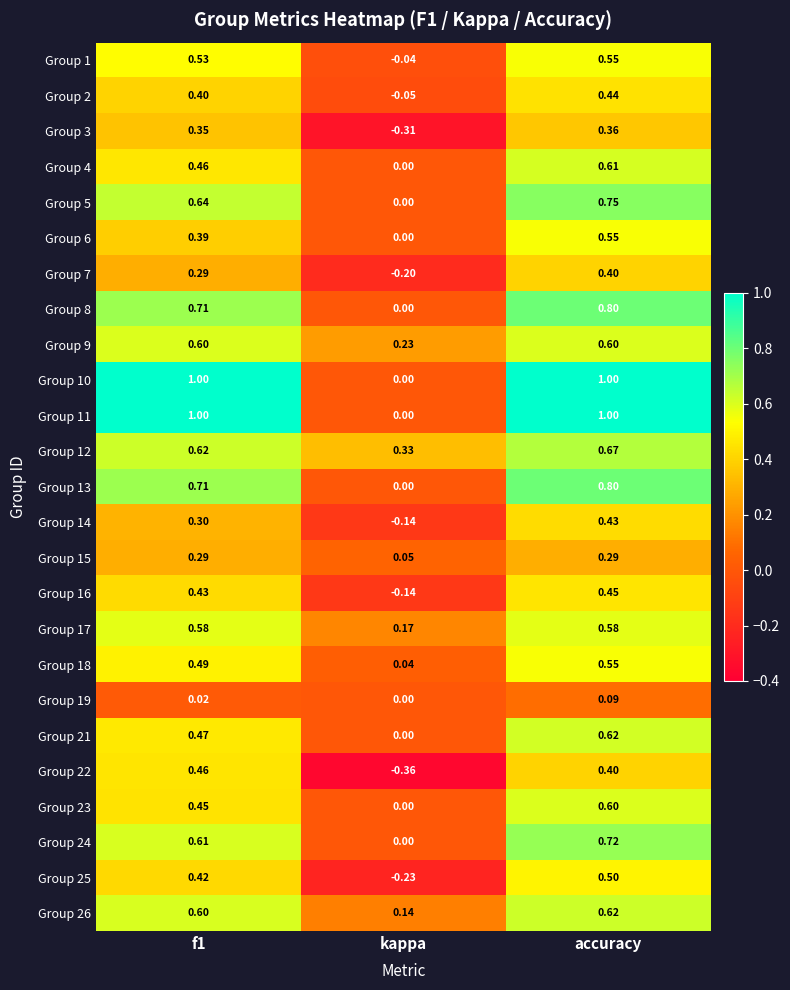

At which category does the chart reach its minimum across all series?

kappa